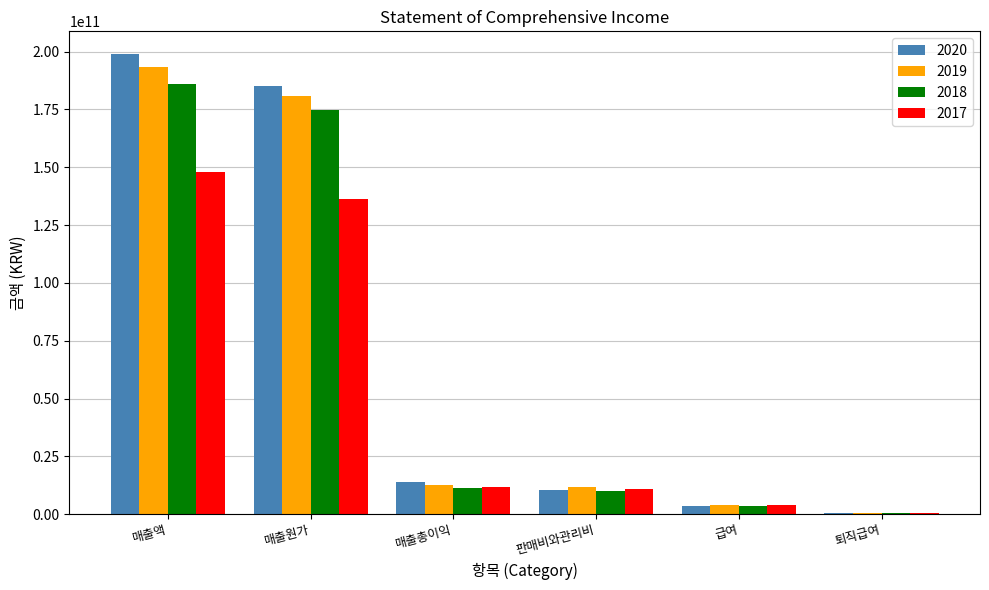

Is the value of 2018 at 매출원가 greater than the value of 2020 at 퇴직급여?

Yes